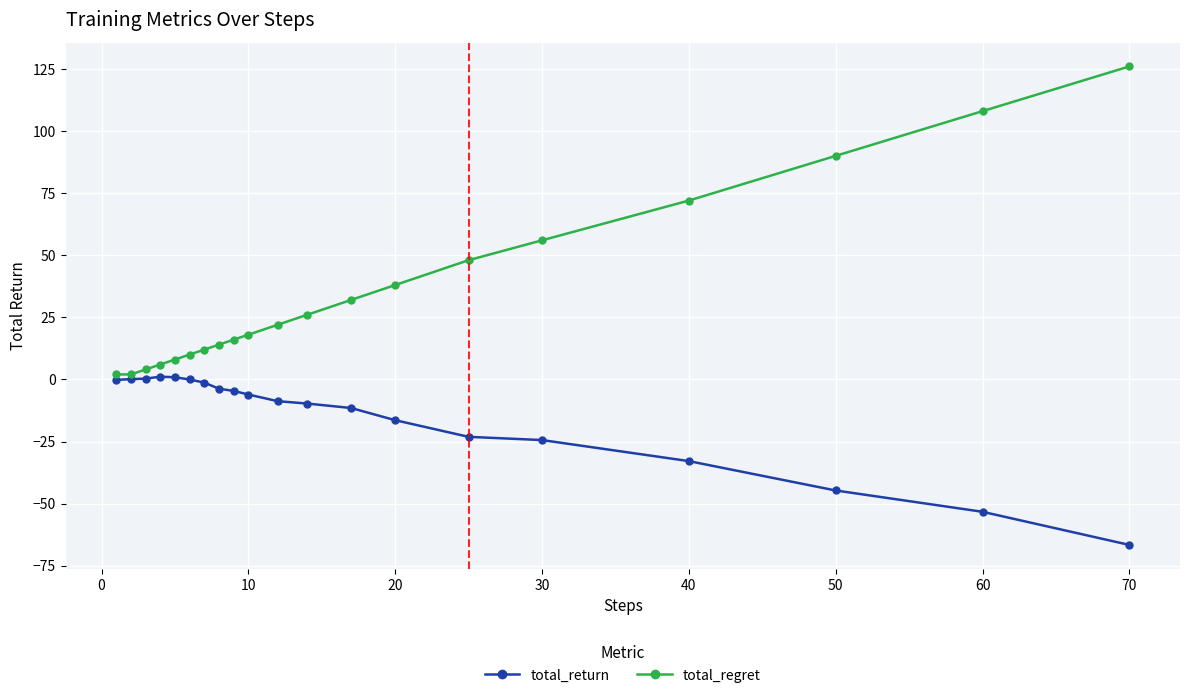

At how many categories does at least one series exceed 50?

5